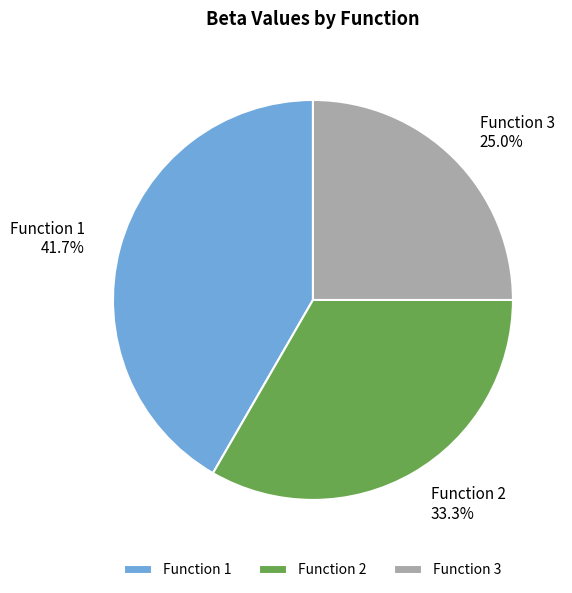

What is the largest slice in the pie chart?

Function 1